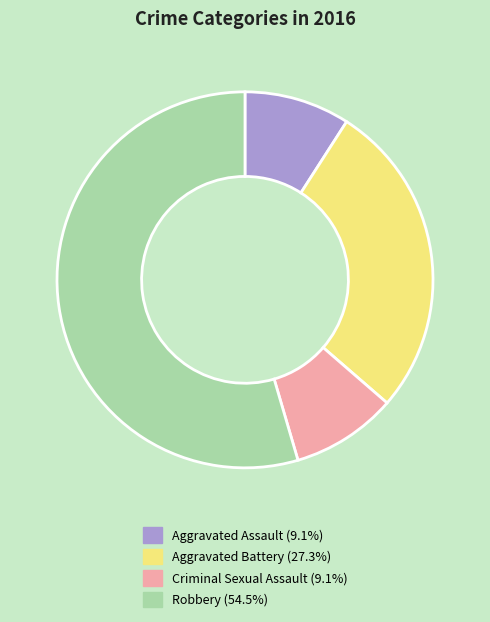

How many slices are in this pie chart?

4